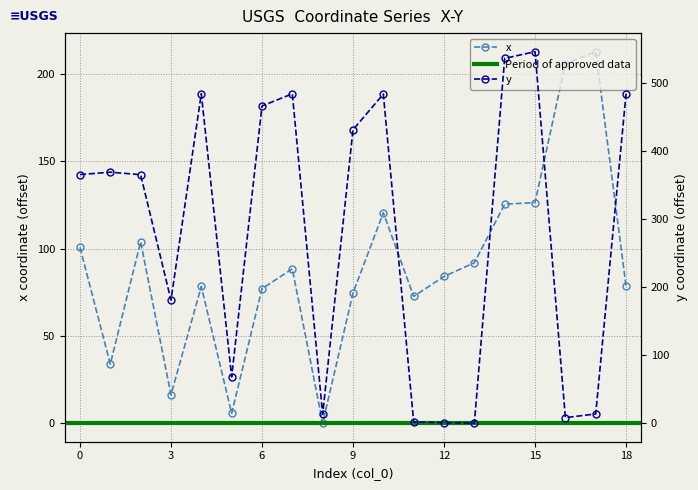

What is the sum of the x values at 3 and 13?

108.1